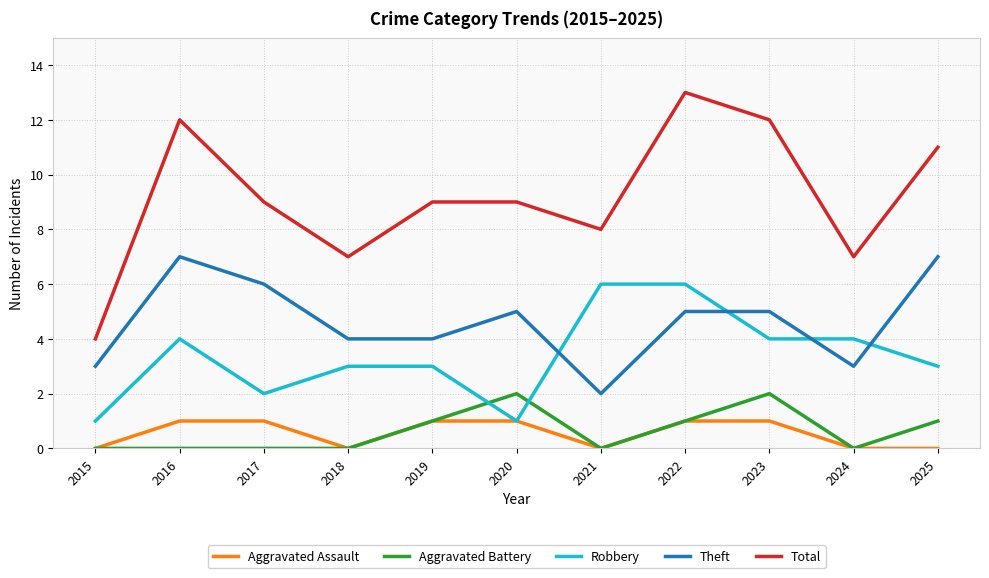

At which category is the sum across all series the highest?

2022